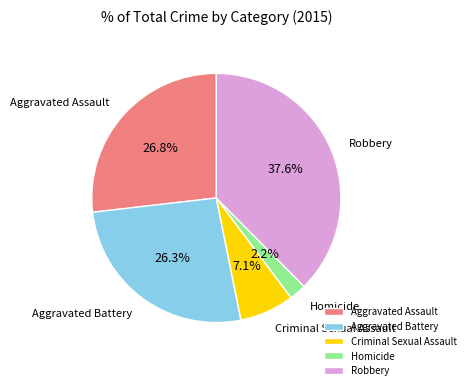

The Criminal Sexual Assault slice represents 17% of the pie. True or false?

False